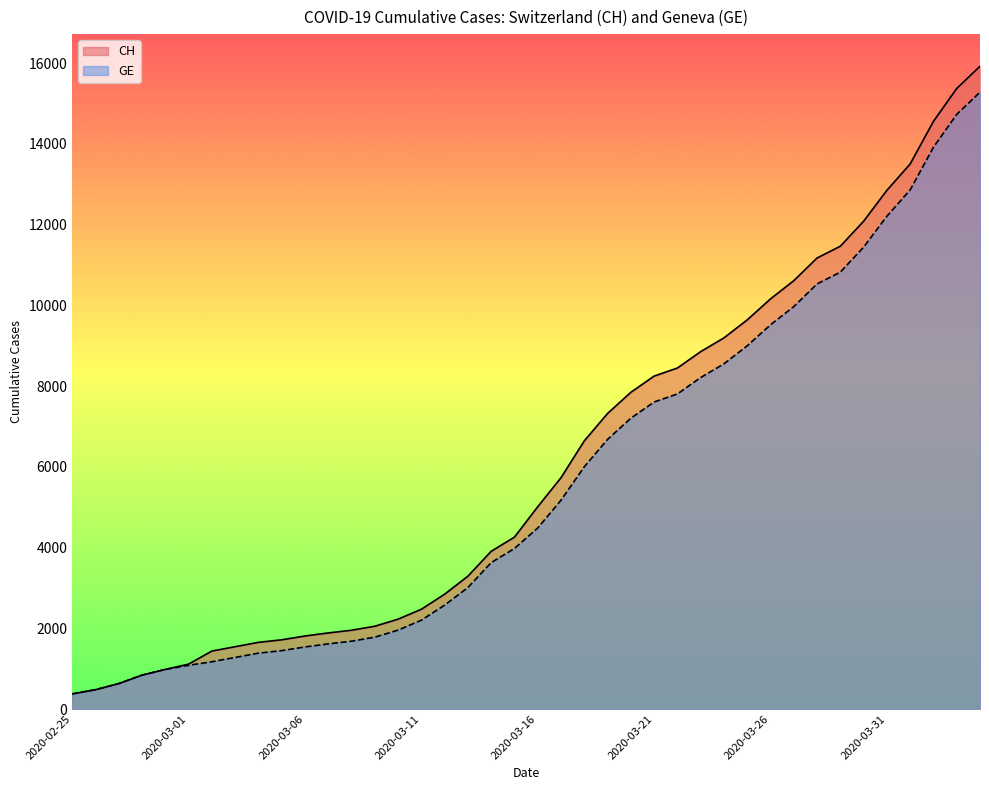

True or false: CH has more than 0 interior local peaks.

False